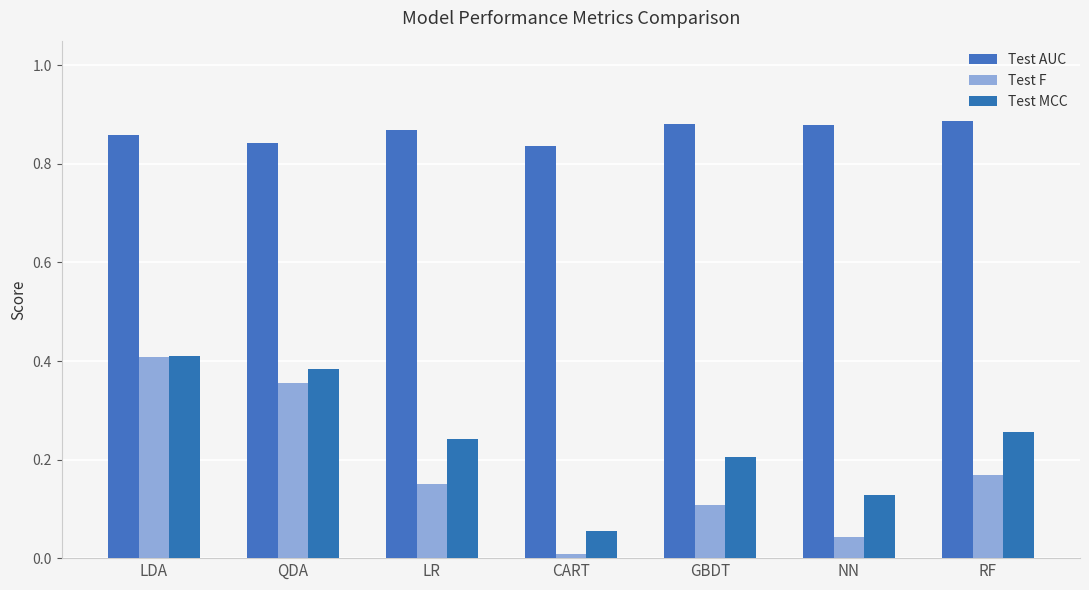

Which series changed the most between GBDT and RF?

Test F